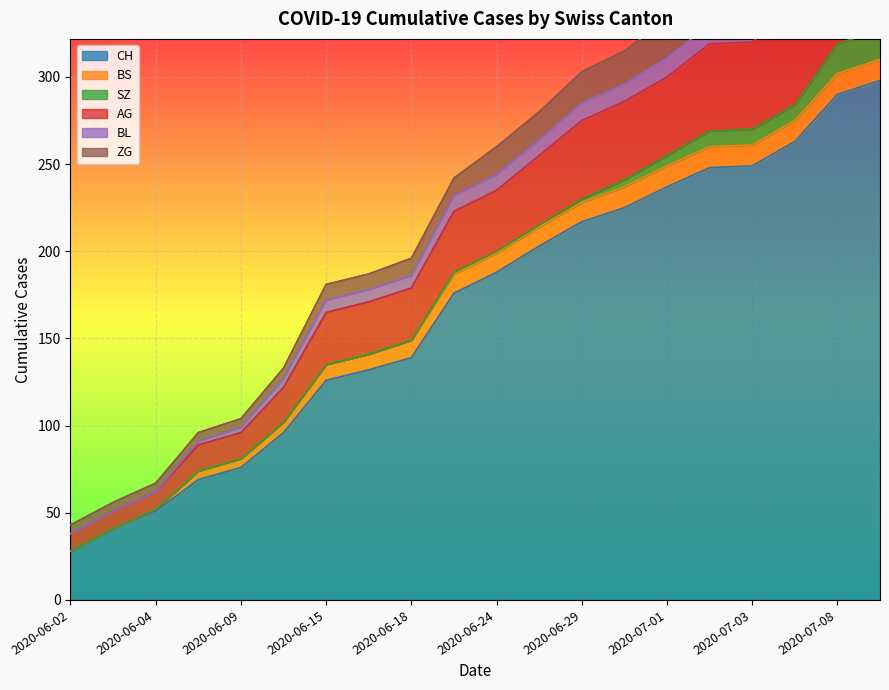

Is the value of ZG at 16 greater than the value of SZ at 8?

Yes